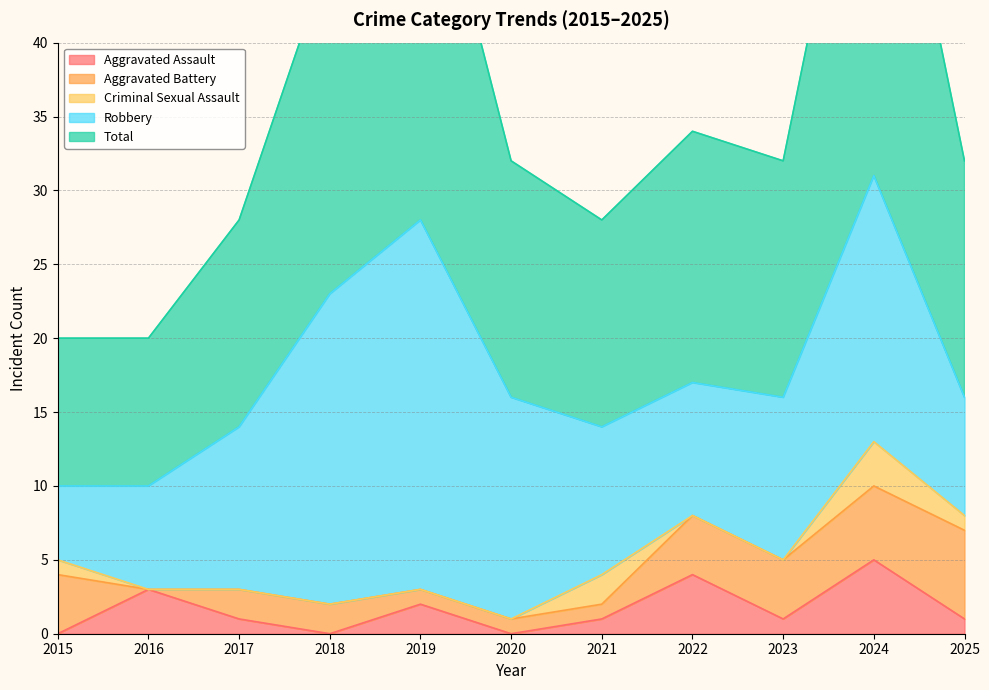

What is the value of the Robbery point at the 2nd from the left?

7